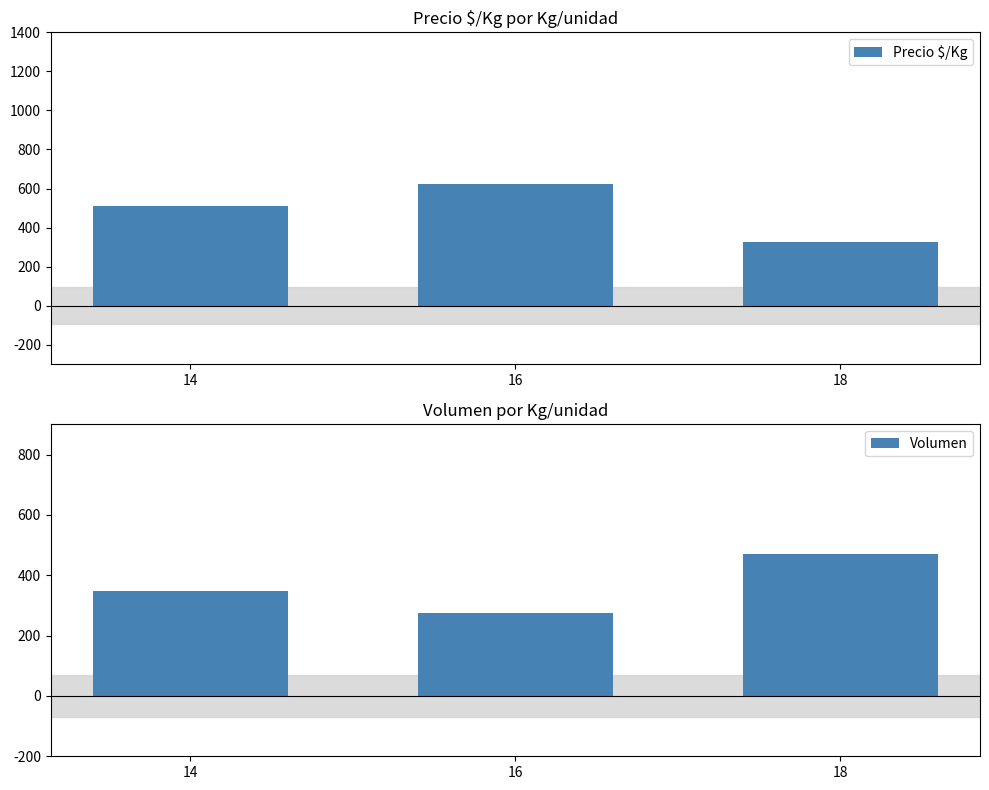

Reading left to right, list all the values displayed in this chart.

Precio $/Kg: 510.4	621.5	328.5
Volumen: 348.8	273.5	470.0